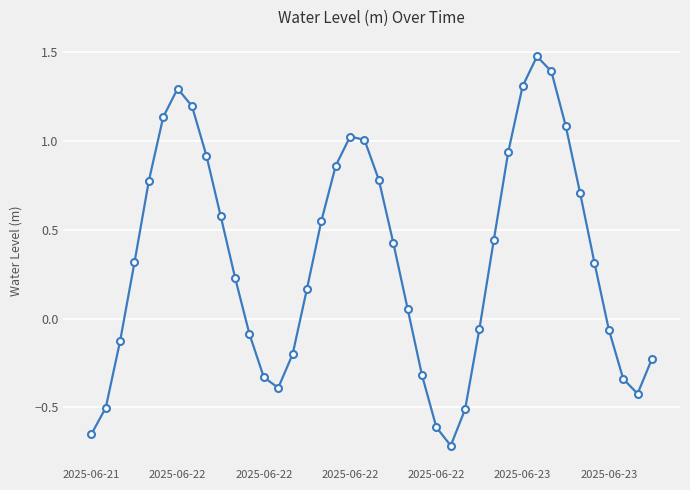

What is the sum of all values?

13.4